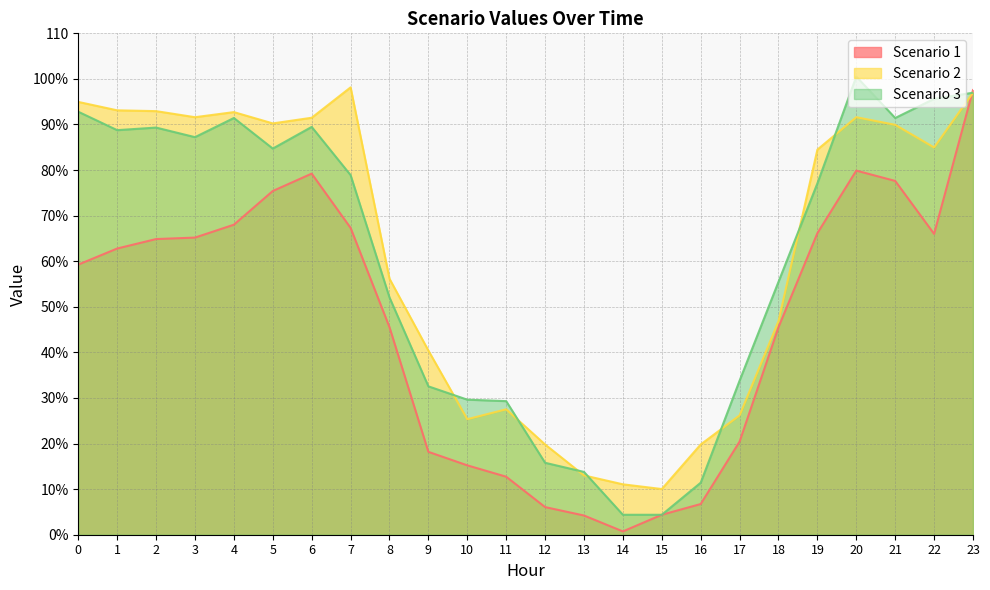

Does the chart display data point markers on the line(s)?

No